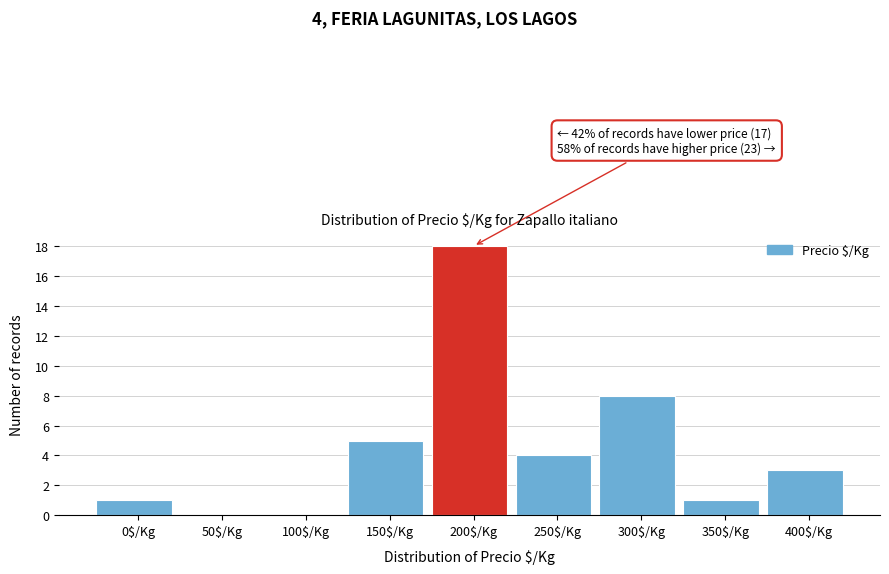

What is the greatest value displayed?

18